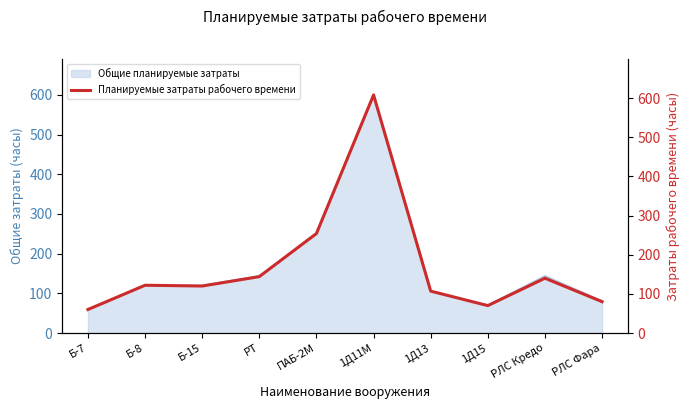

Where is the first local maximum?

Б-8